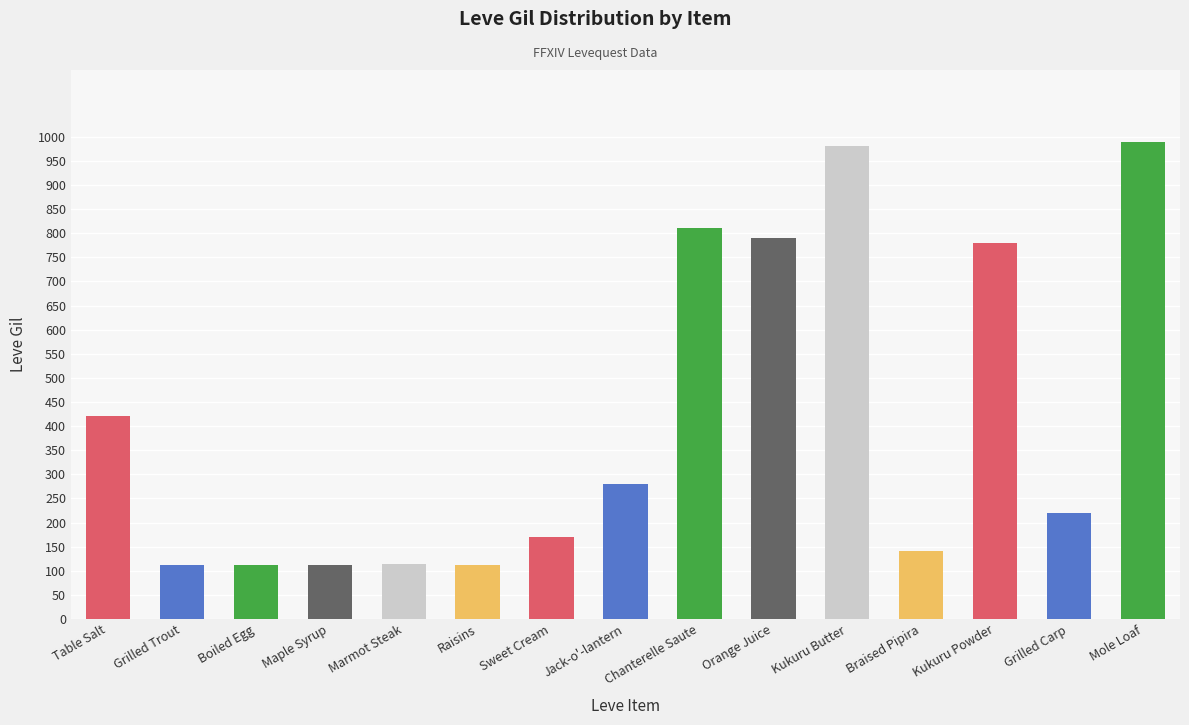

The chart shows a value of 112 at Grilled Trout. True or false?

True